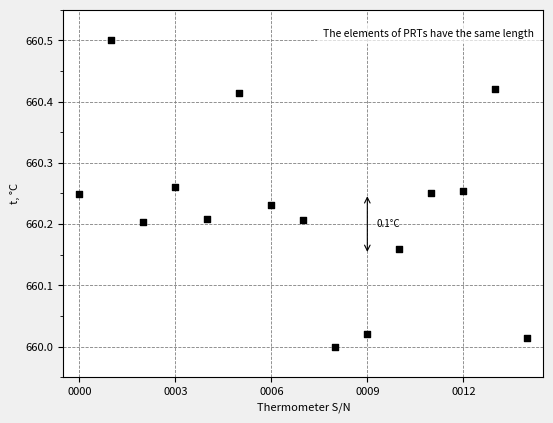

What is the range of Y values (max minus min)?

0.5